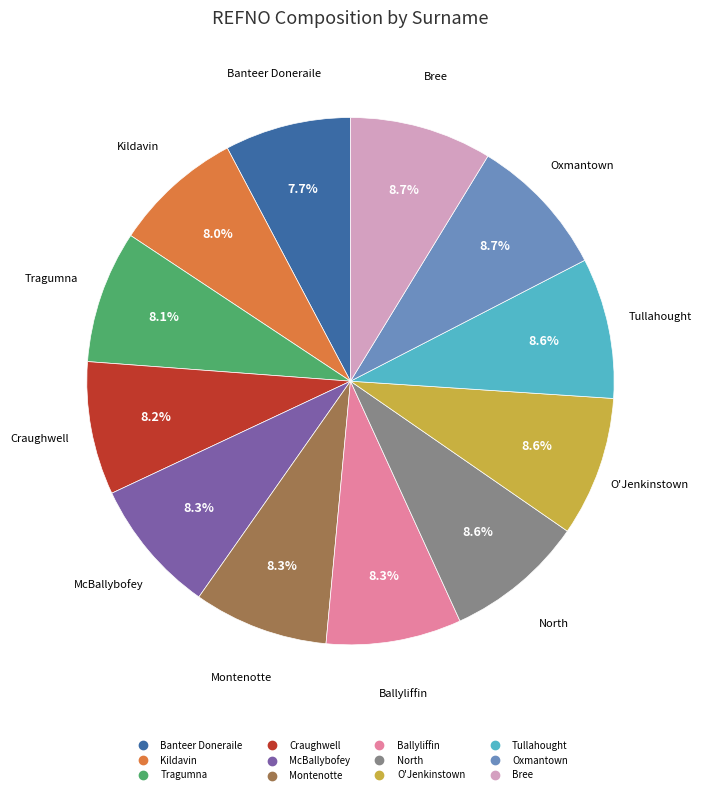

True or false: Bree accounts for 23% of the total.

False